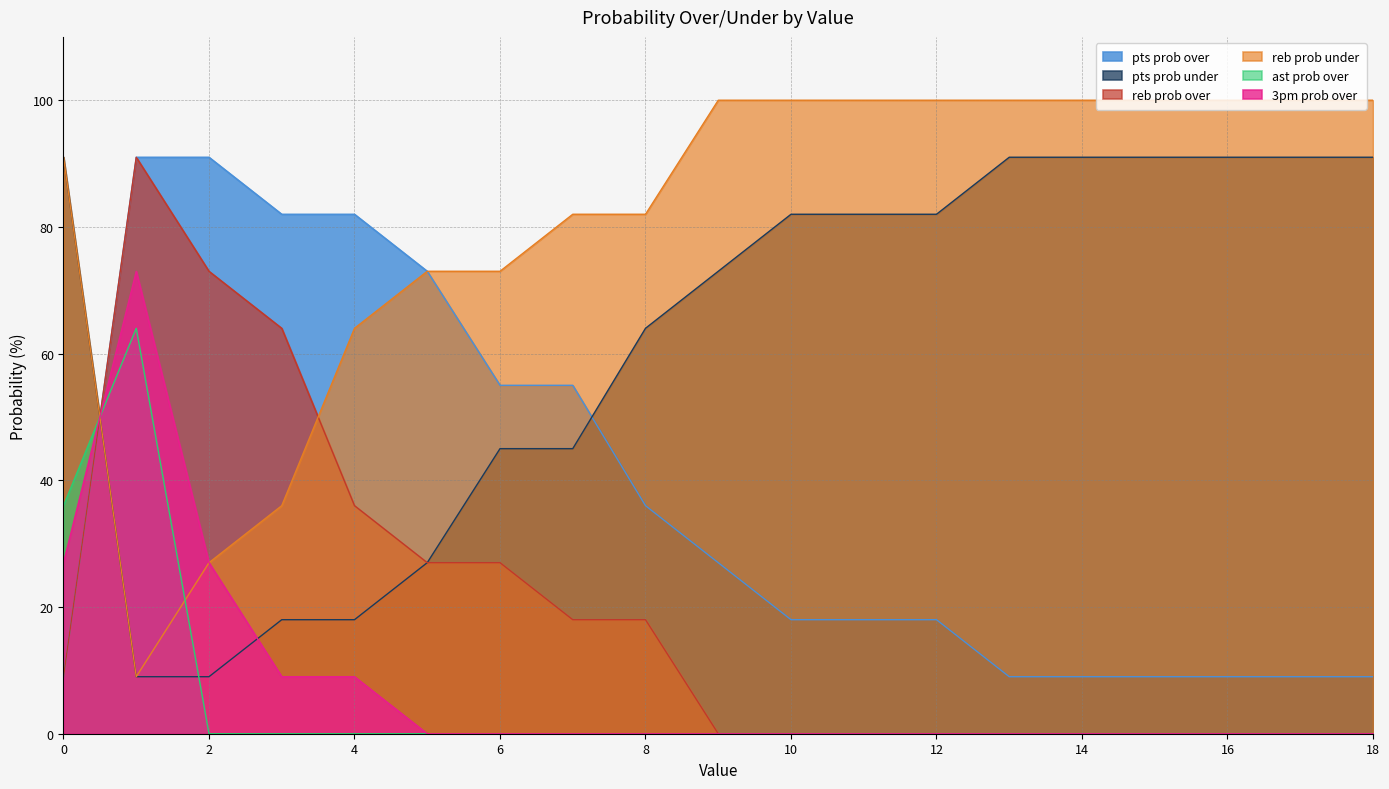

Count the number of data series in this chart.

6